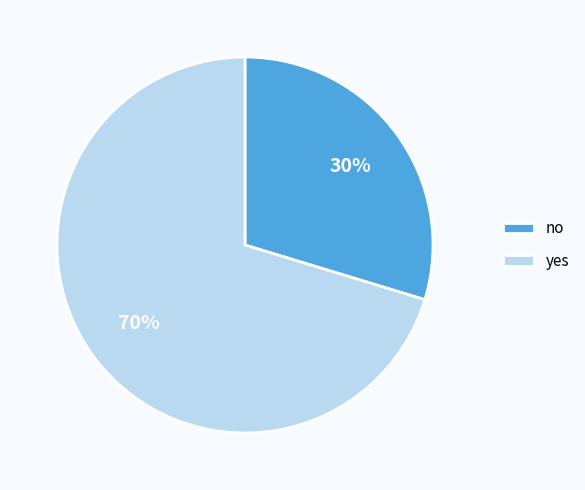

Rank the categories by value from highest to lowest.

yes, no